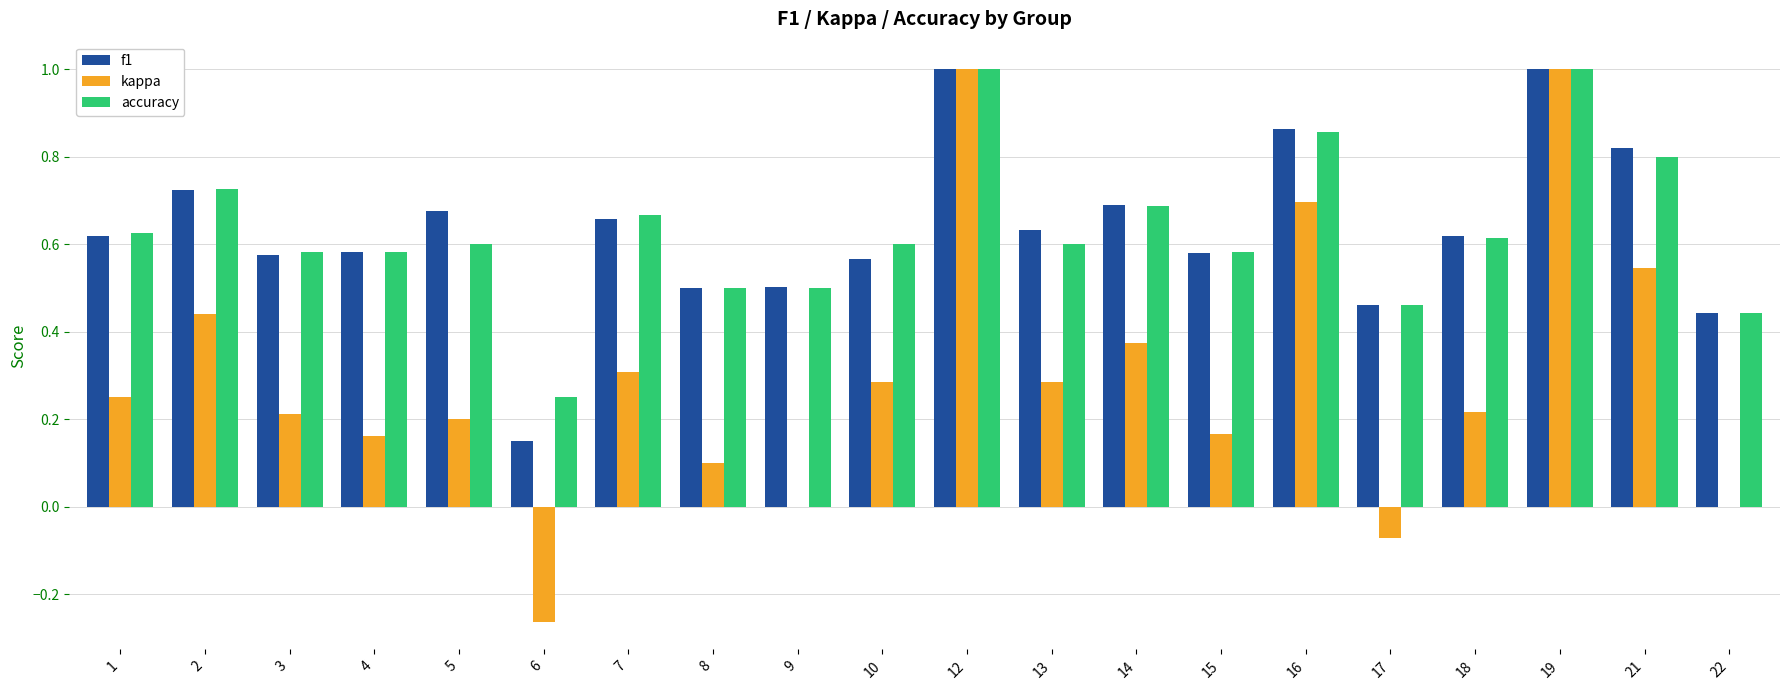

What is the total value across all series at 5?

1.5